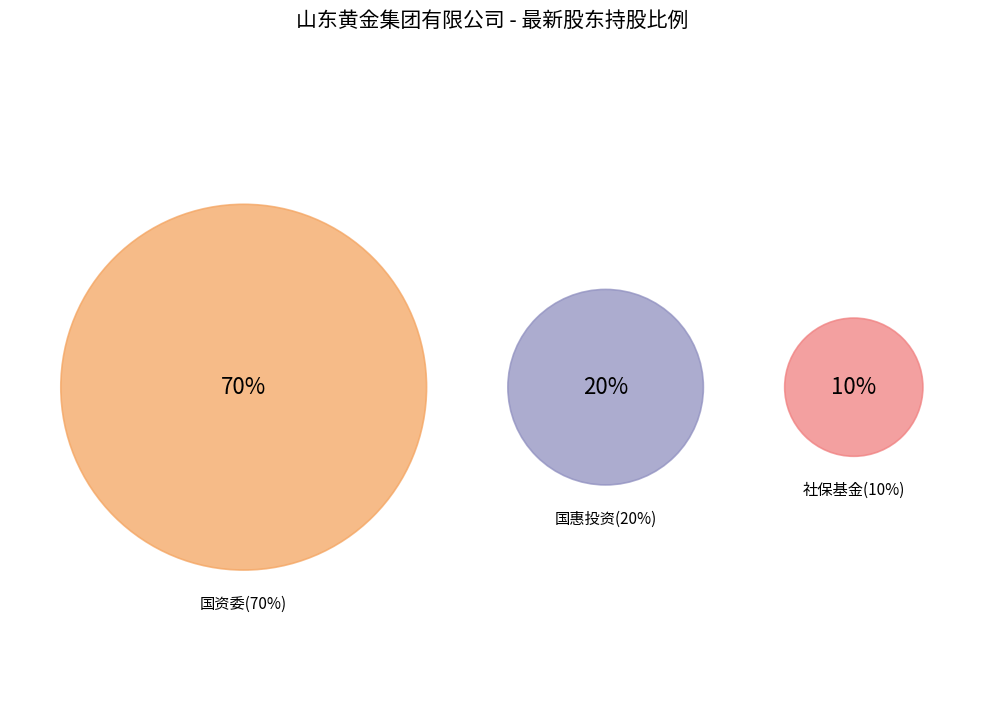

True or false: 山东省人民政府国有资产监督管理委员会 accounts for 70% of the total.

True